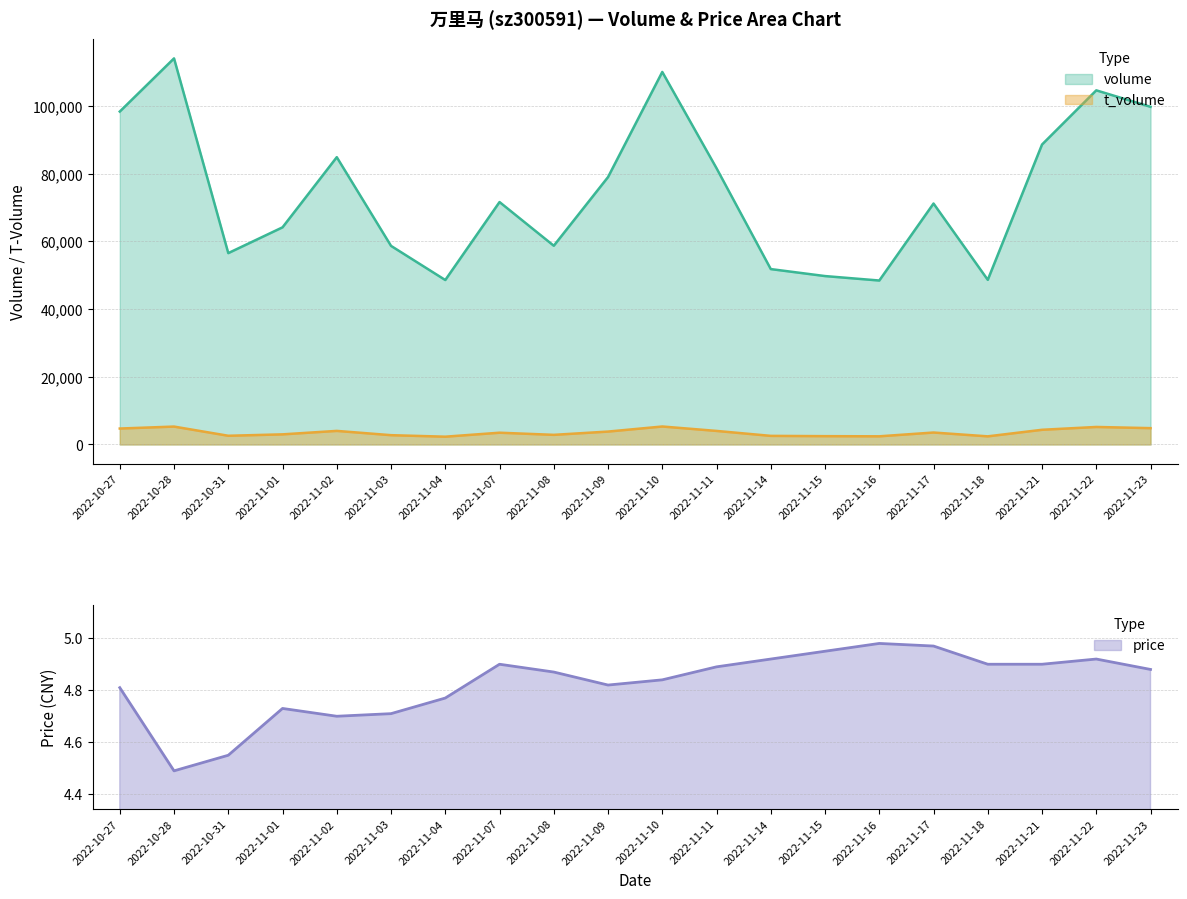

What is the sum of all t_volume values?

71827